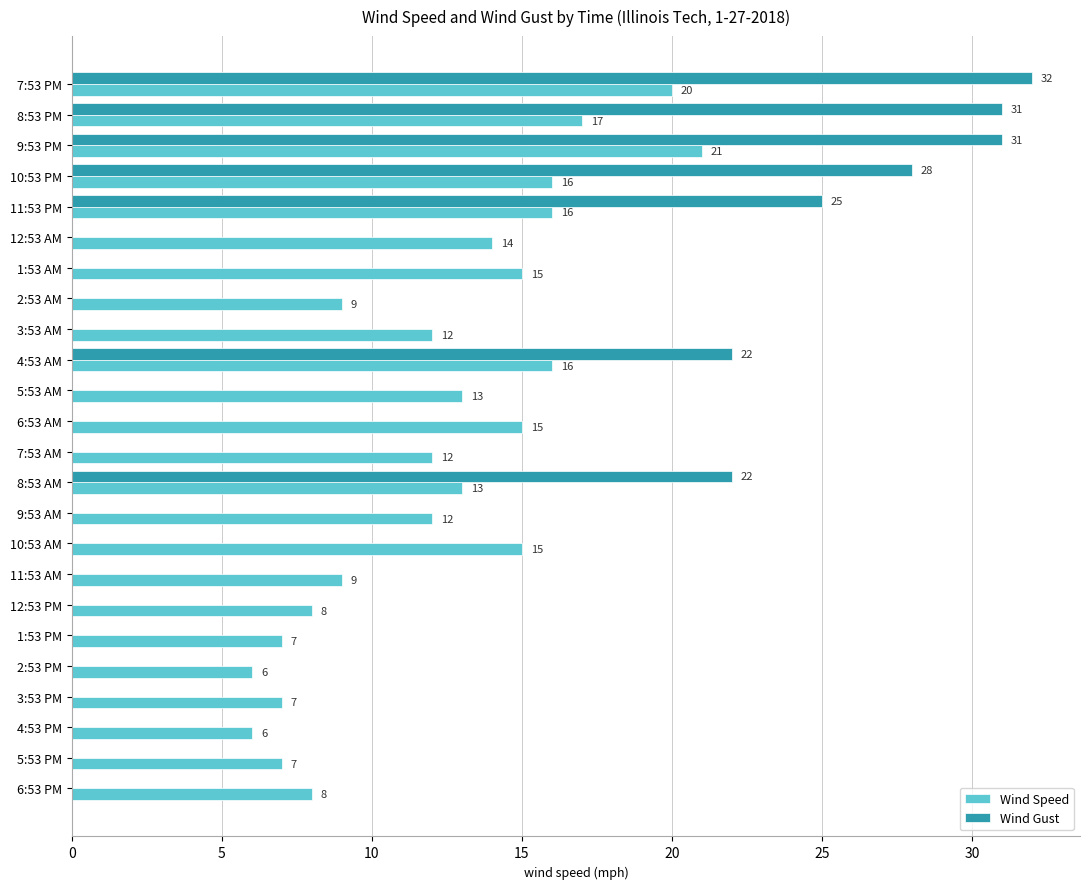

Count the number of categories in the chart.

24